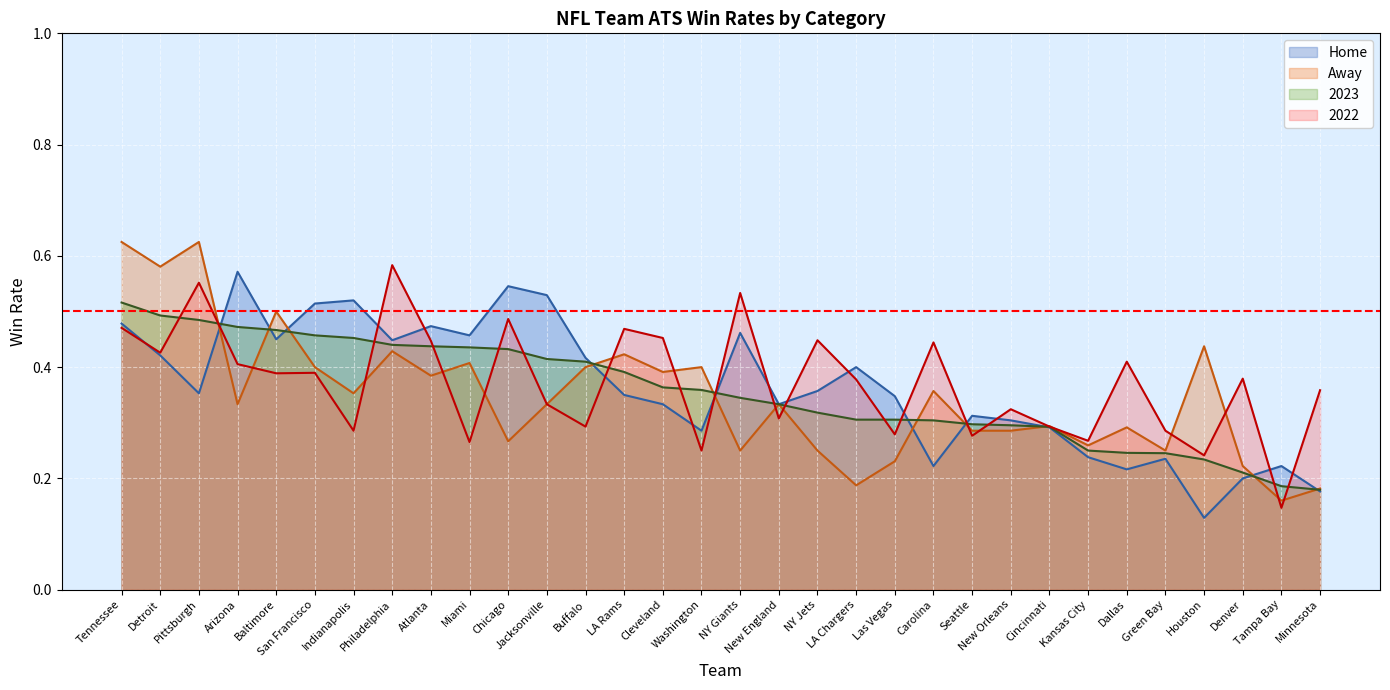

After their last crossing, which series has the higher values: Home or 2022?

2022